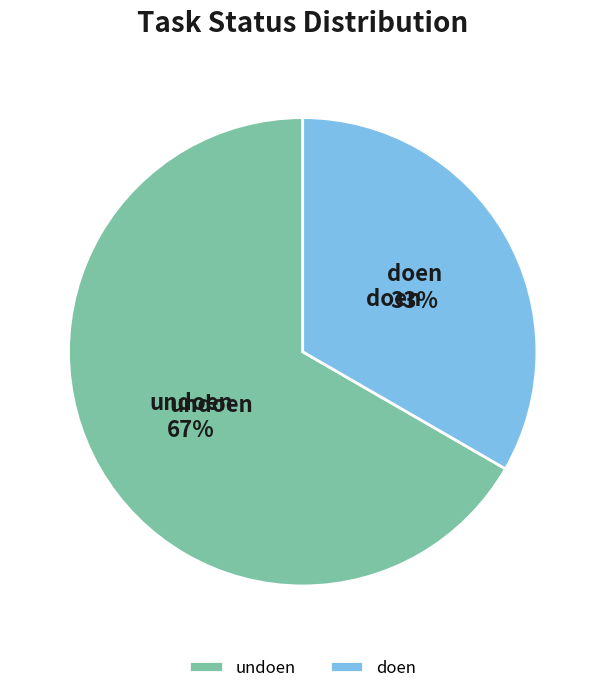

Rank the categories by value from highest to lowest.

undoen, doen